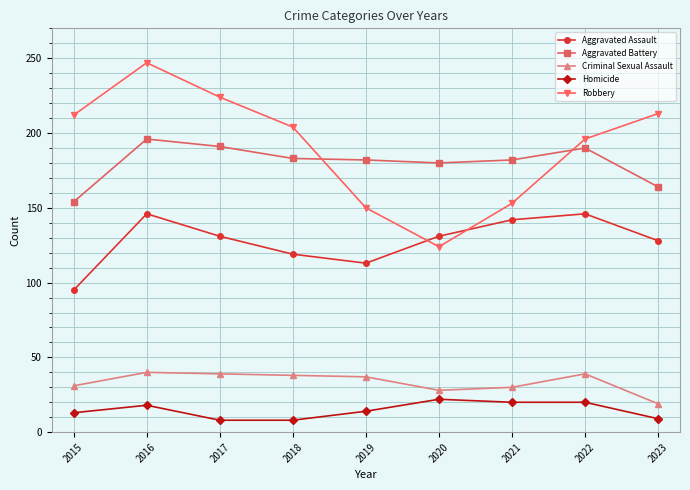

What is the highest value of the Aggravated Assault series?

146